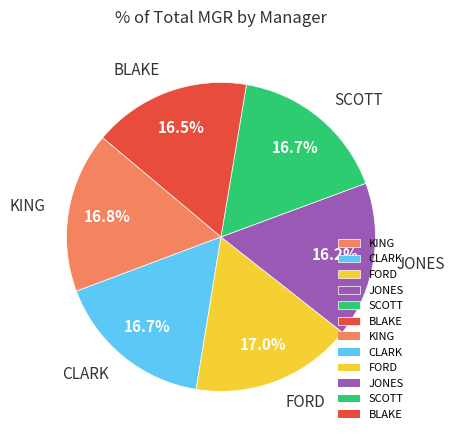

To the nearest percent, what is the combined percentage of CLARK and KING?

34%